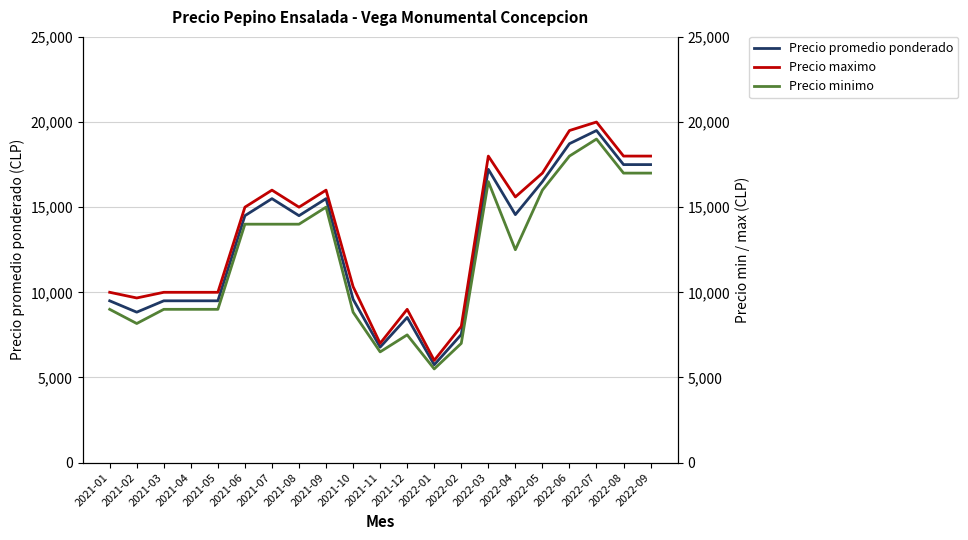

At 2021-12, list the series in order from largest to smallest.

Precio maximo, Precio promedio ponderado, Precio minimo